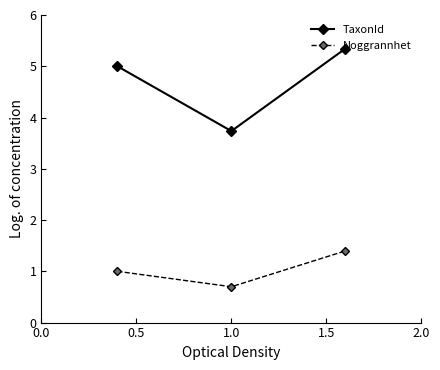

What is the smallest value displayed?

0.7